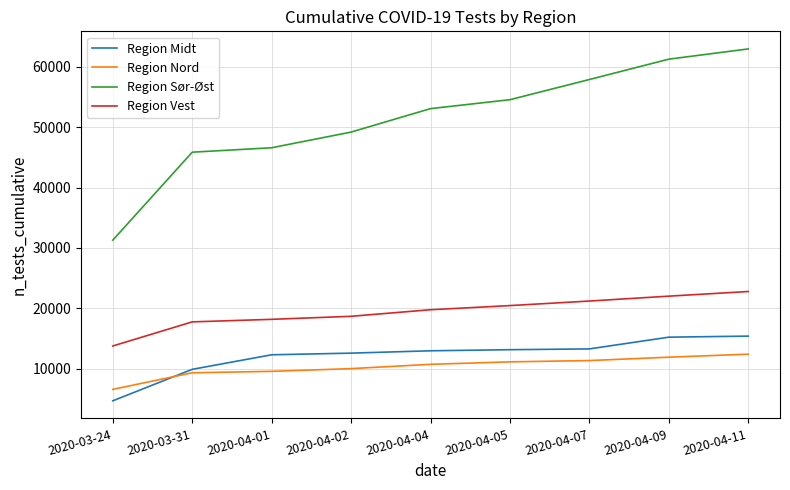

What are all the series names shown in the legend?

Region Midt, Region Nord, Region Sør-Øst, Region Vest